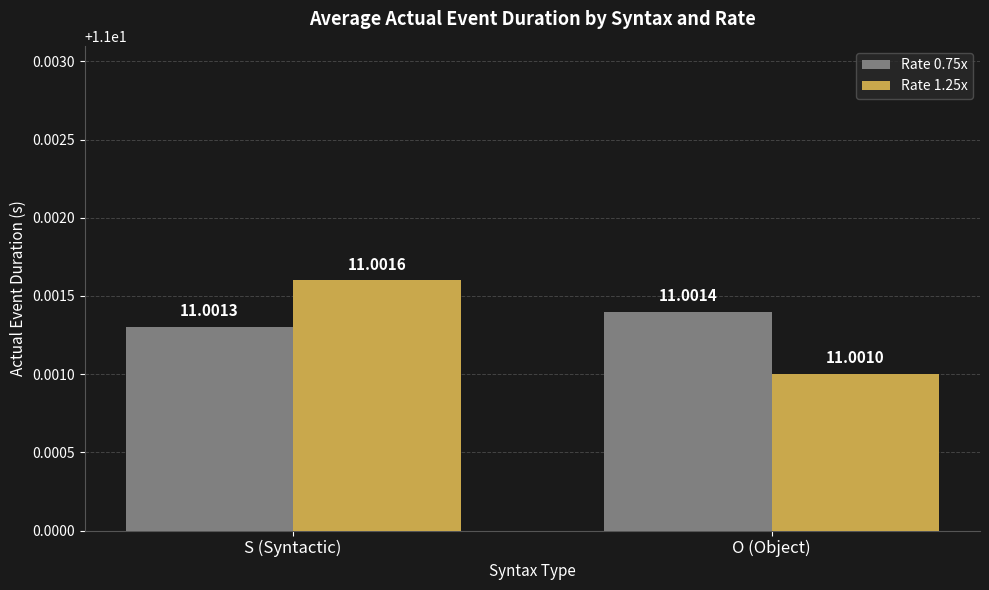

What is the label of the 2nd bar from the right?

S (Syntactic)